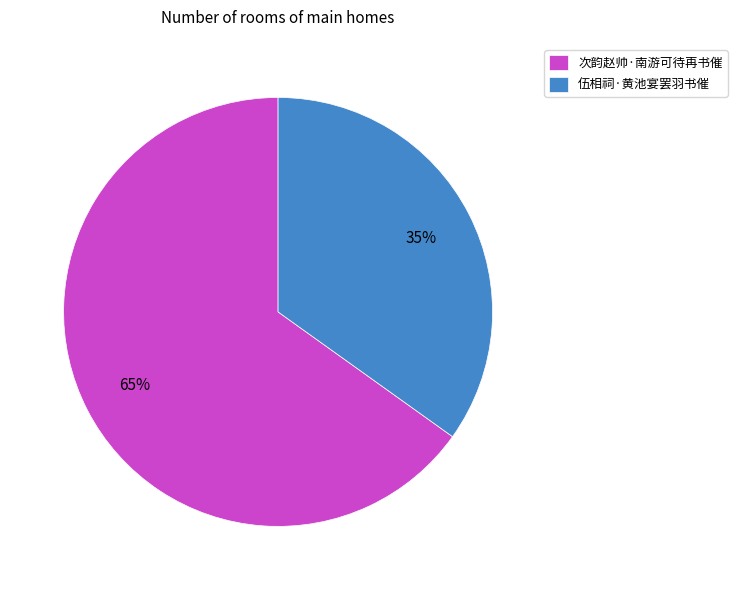

What percentage is the 伍相祠·黄池宴罢羽书催 slice, to the nearest percent?

35%